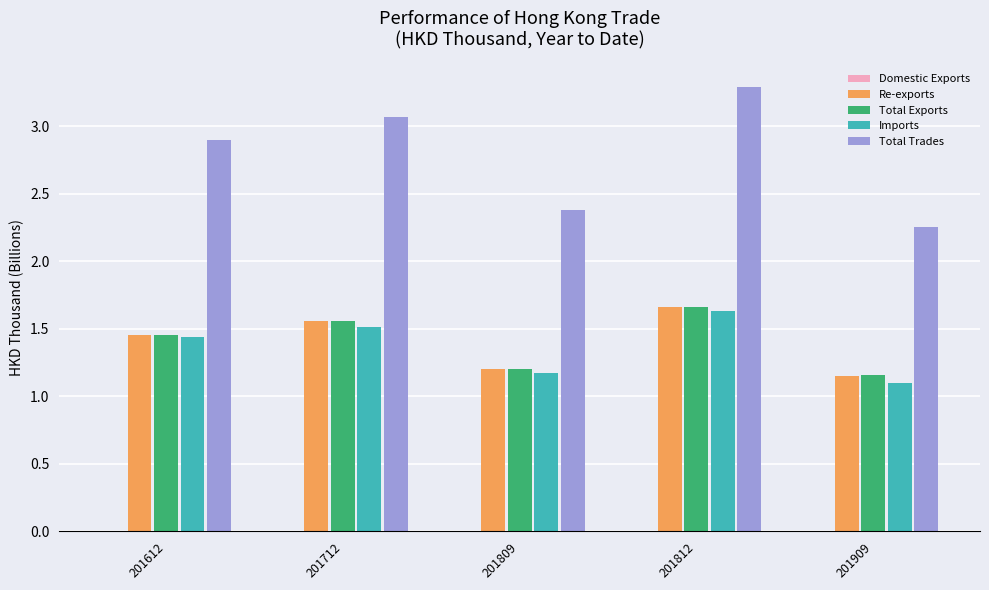

Which category has the highest value in the Re-exports series?

201812